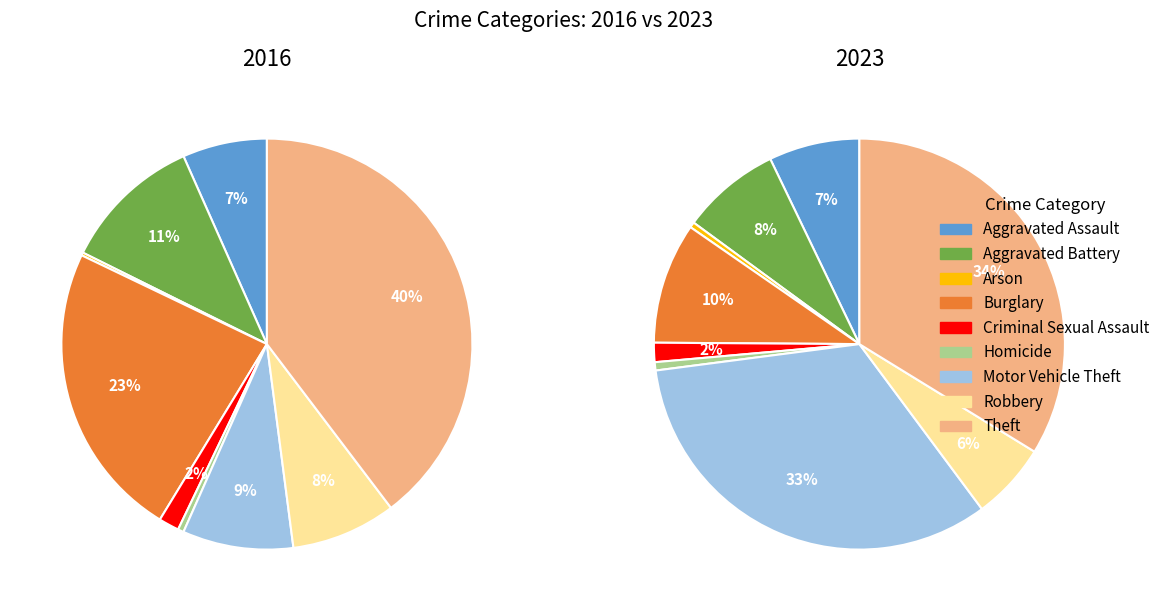

Is the sum of Aggravated Assault and Aggravated Battery greater than half?

No